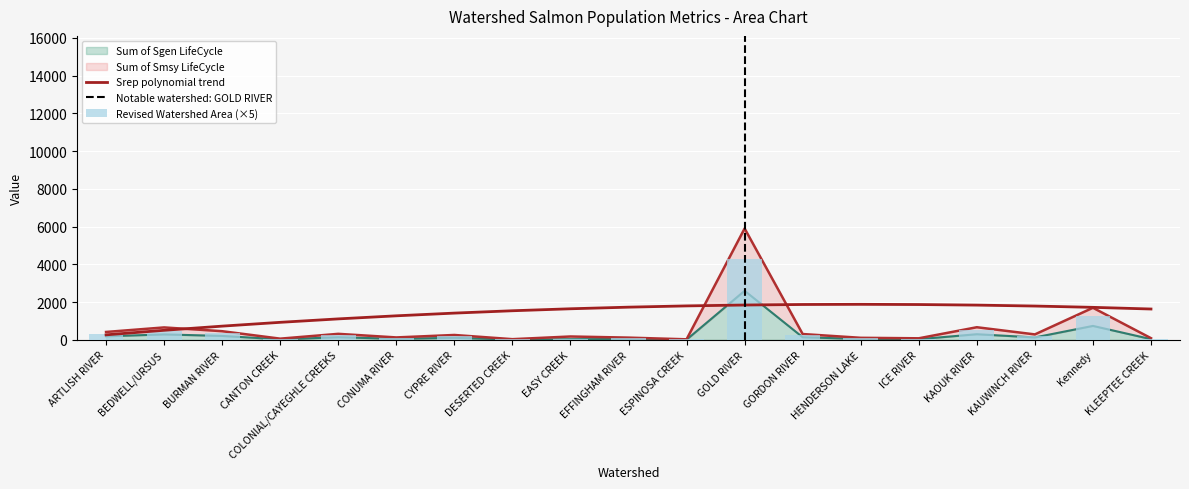

What is the spread (max minus min) of values at ARTLISH RIVER?

230.0